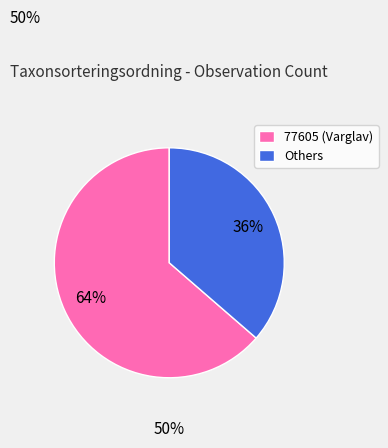

Is there any slice that represents more than half of the pie?

Yes